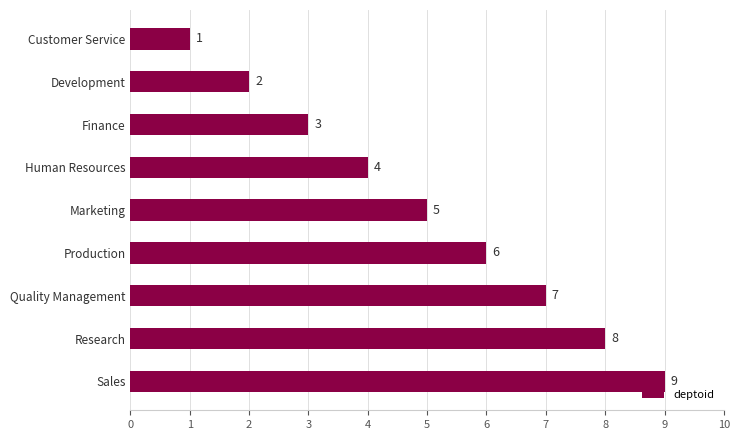

Is it true that the value at Marketing is 5?

True